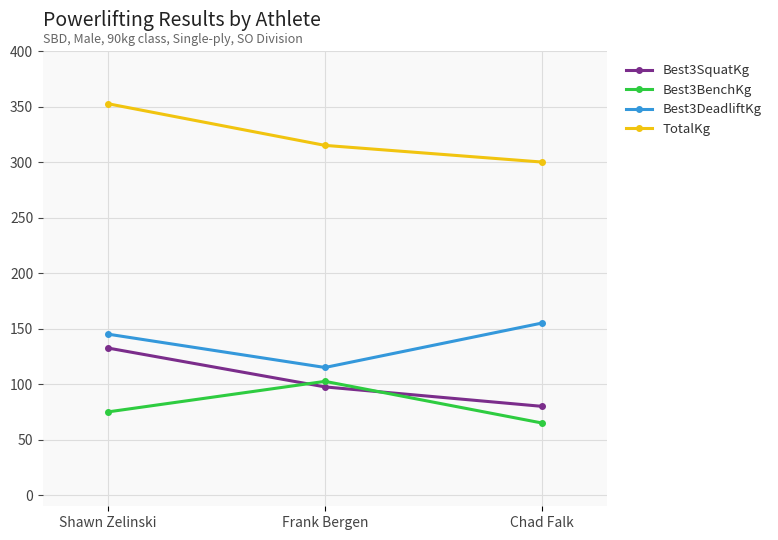

What is the difference between the Best3SquatKg values at Chad Falk and Shawn Zelinski?

52.5